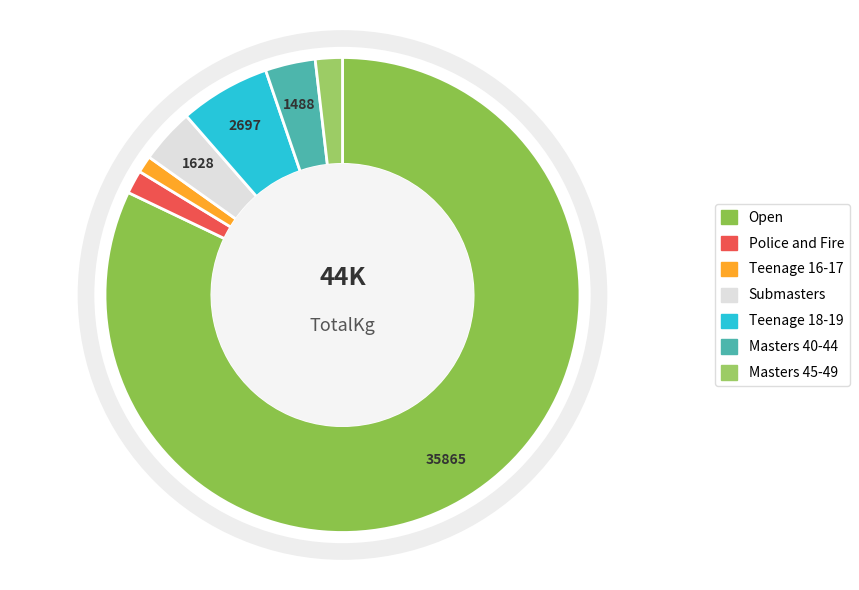

Combined, what portion of the pie is Masters 40-44 and Masters 45-49?

5.2%